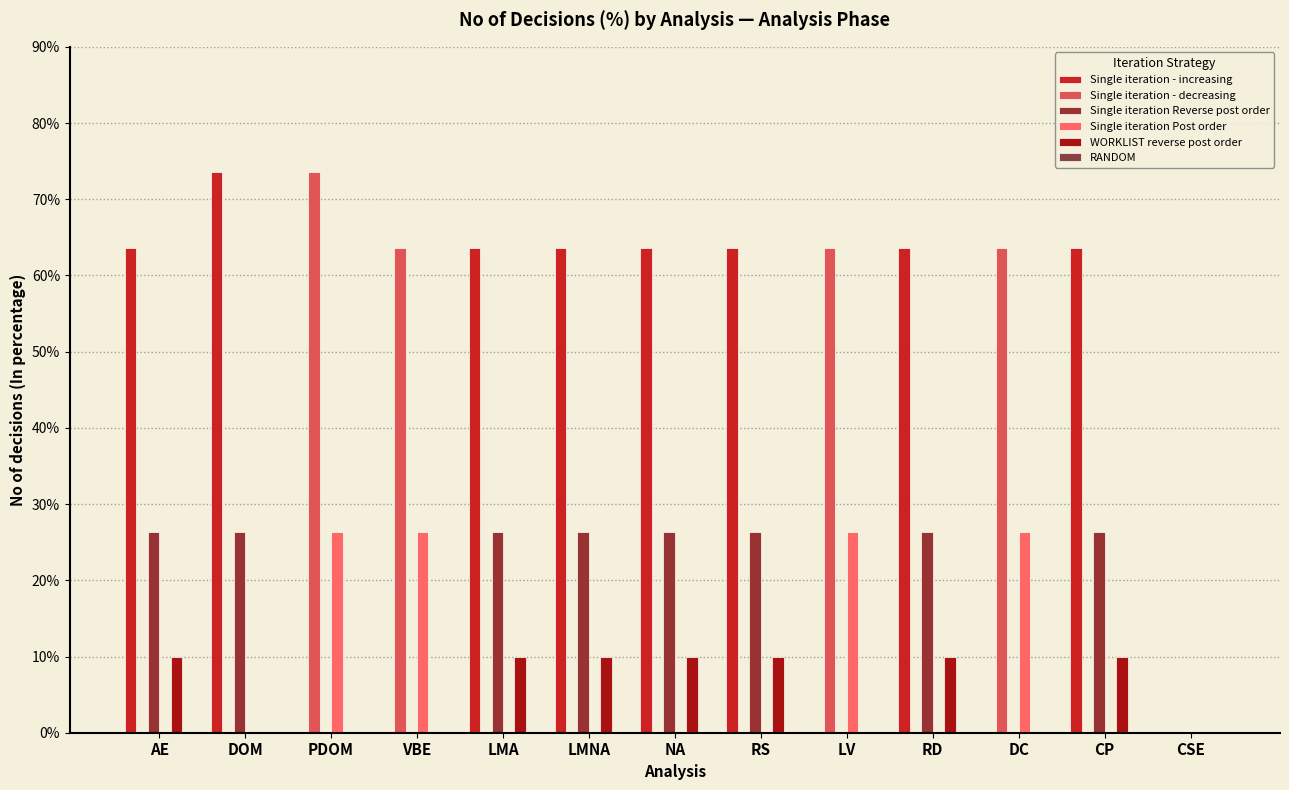

How many distinct data groups are displayed?

5